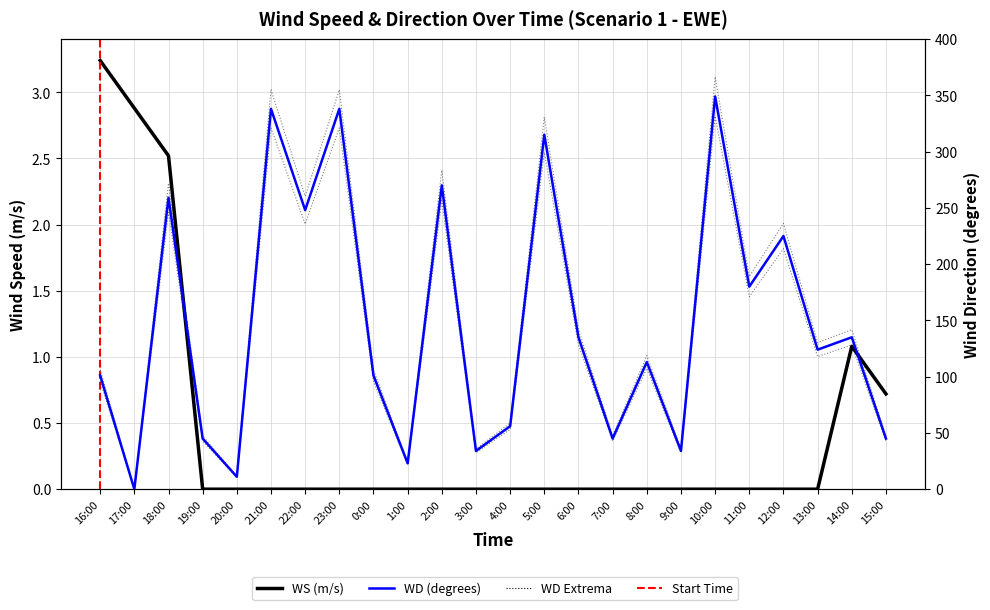

Rank the series by their maximum value, from highest to lowest.

WD, WS